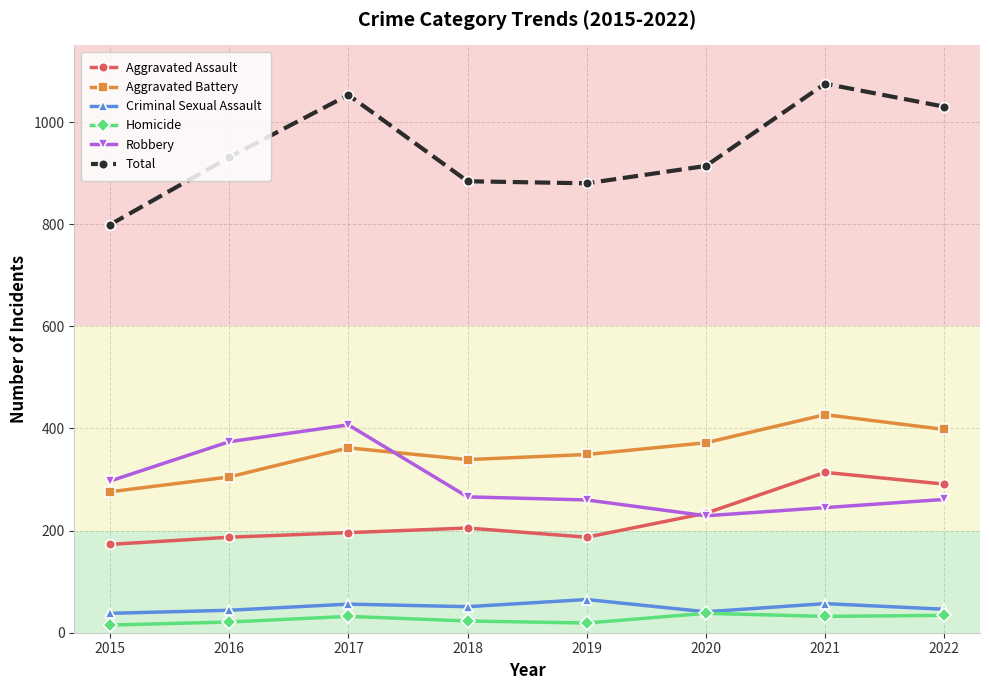

True or false: Total and Homicide intersect in this chart.

False